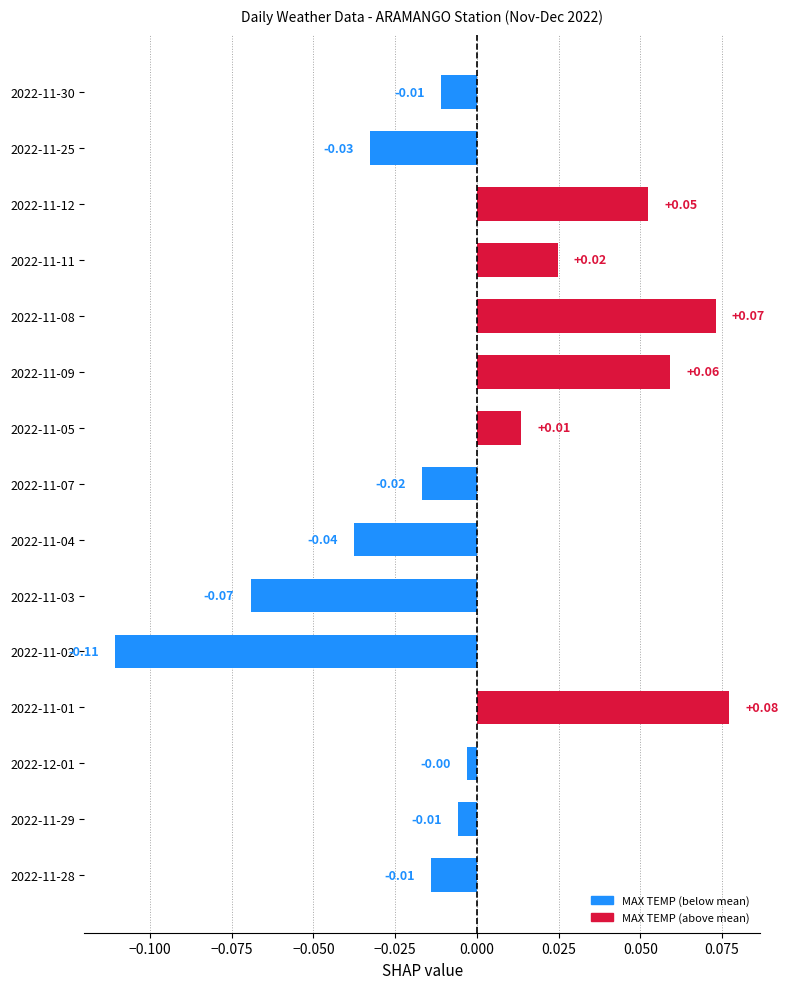

Rank the categories by value from lowest to highest.

2022-11-02, 2022-11-03, 2022-11-04, 2022-11-25, 2022-11-07, 2022-11-28, 2022-11-30, 2022-11-29, 2022-12-01, 2022-11-05, 2022-11-11, 2022-11-12, 2022-11-09, 2022-11-08, 2022-11-01